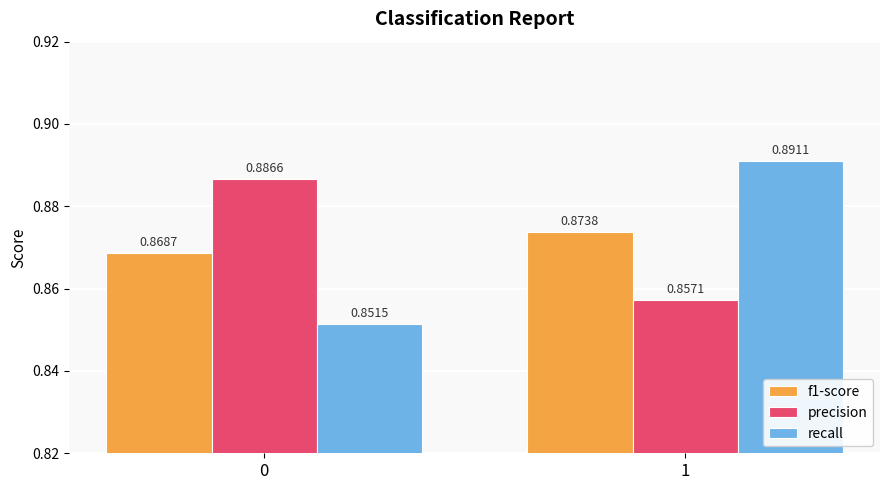

What are all the series names shown in the legend?

f1-score, precision, recall